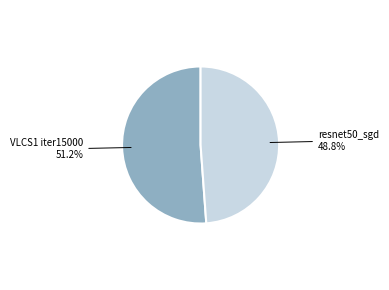

How much of the chart is everything except resnet50_sgd?

51.2%